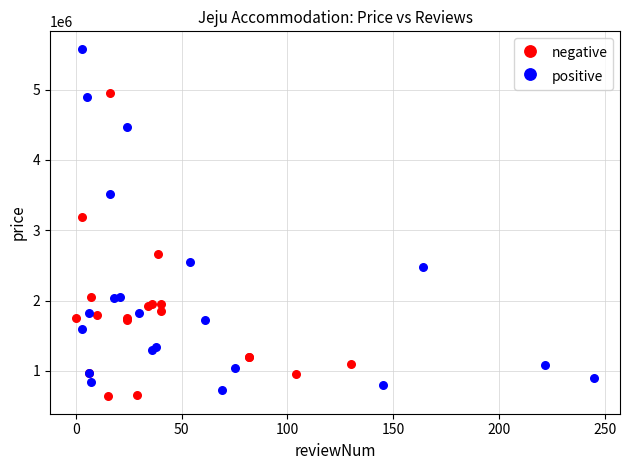

Which series contains the highest Y value?

positive